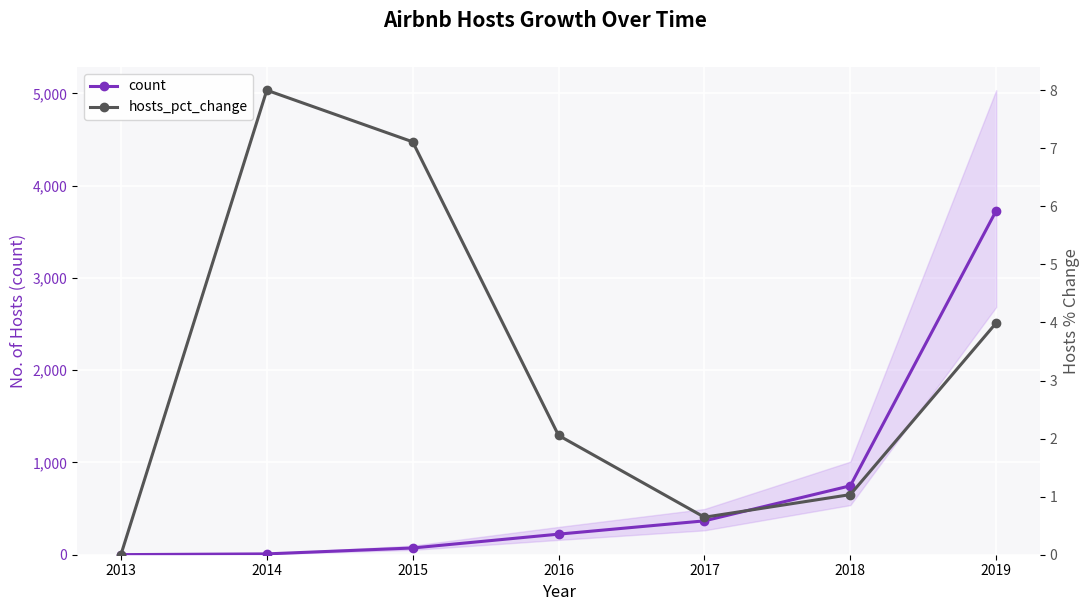

What is the average value of the hosts_pct_change series?

3.3